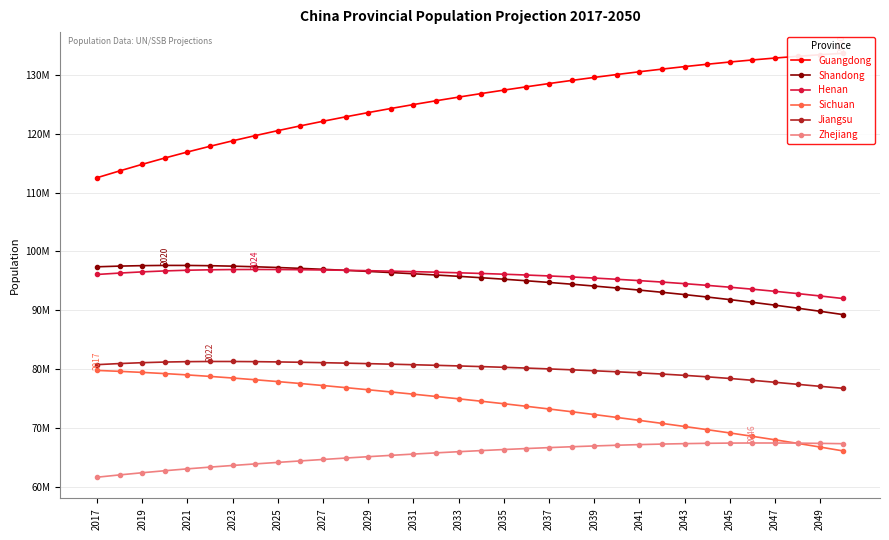

True or false: Sichuan and Shandong cross at least once.

False